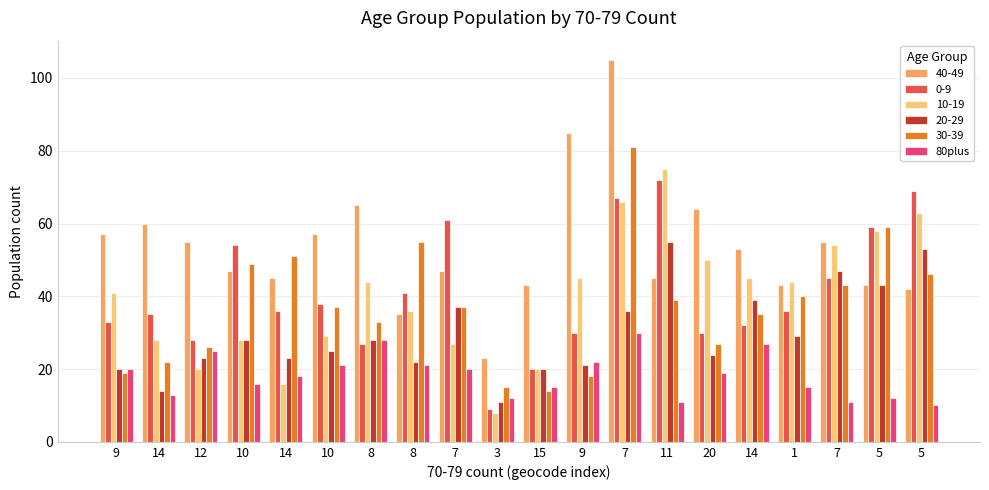

What are all the series names shown in the legend?

40-49, 0-9, 10-19, 20-29, 30-39, 80plus